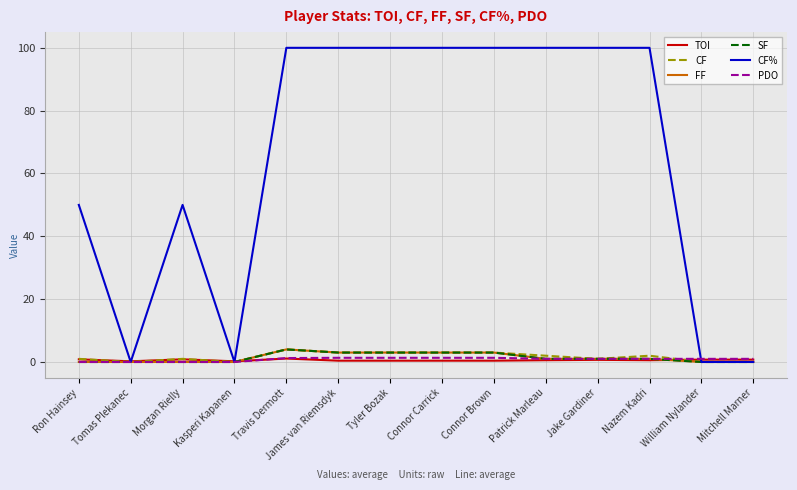

What is the spread (max minus min) of values at Connor Carrick?

99.6